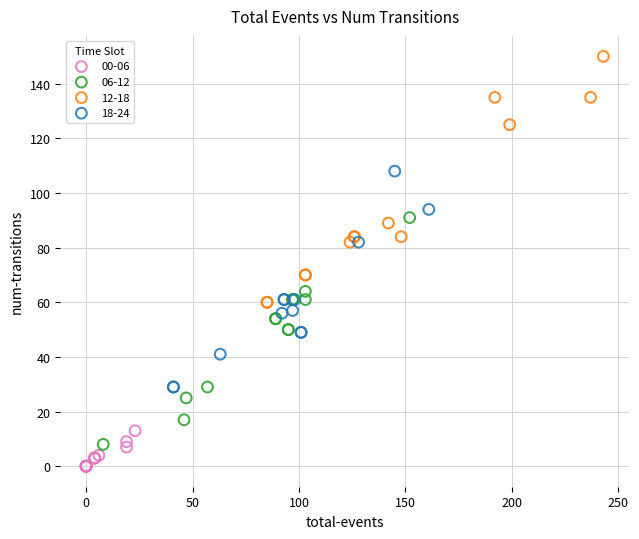

Which series reaches the maximum Y coordinate?

12-18